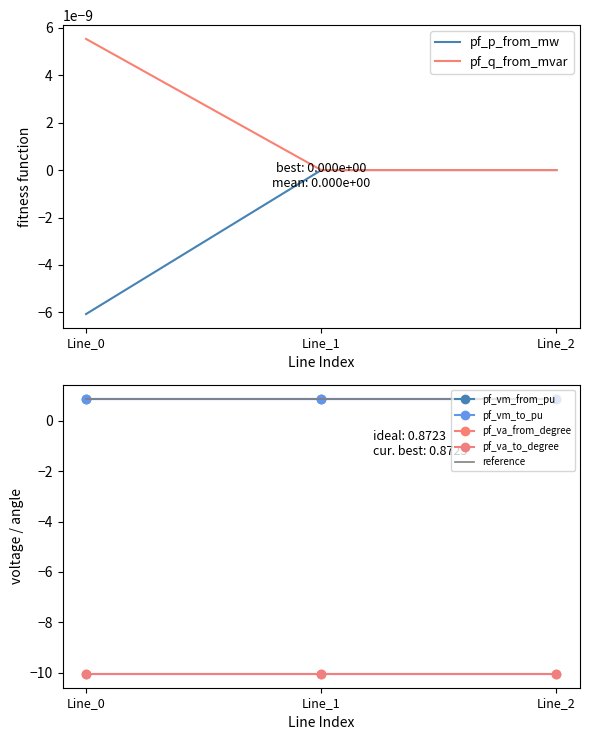

Which series has the largest range (max minus min)?

pf_p_from_mw